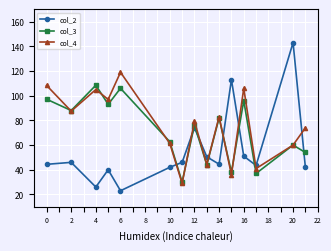

What is the minimum value for col_2?

23.0